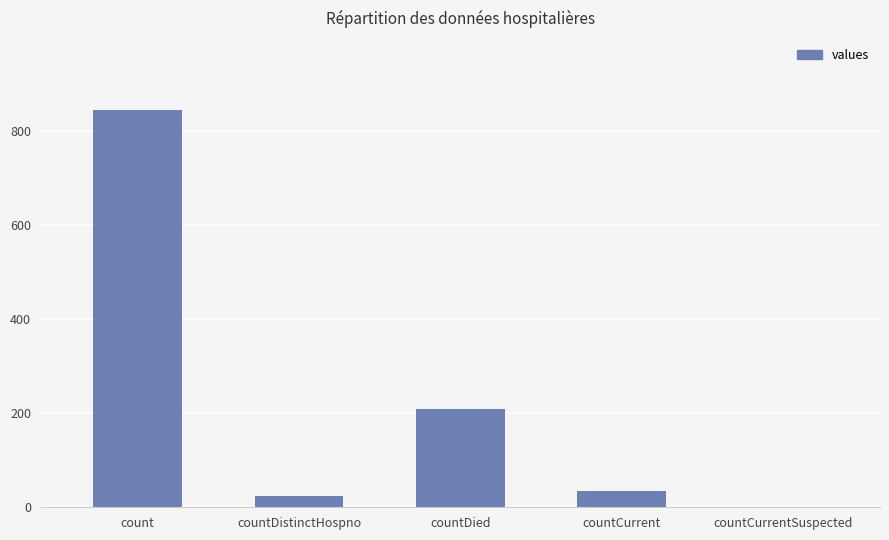

What is the change in value from countDistinctHospno to countCurrentSuspected?

-23